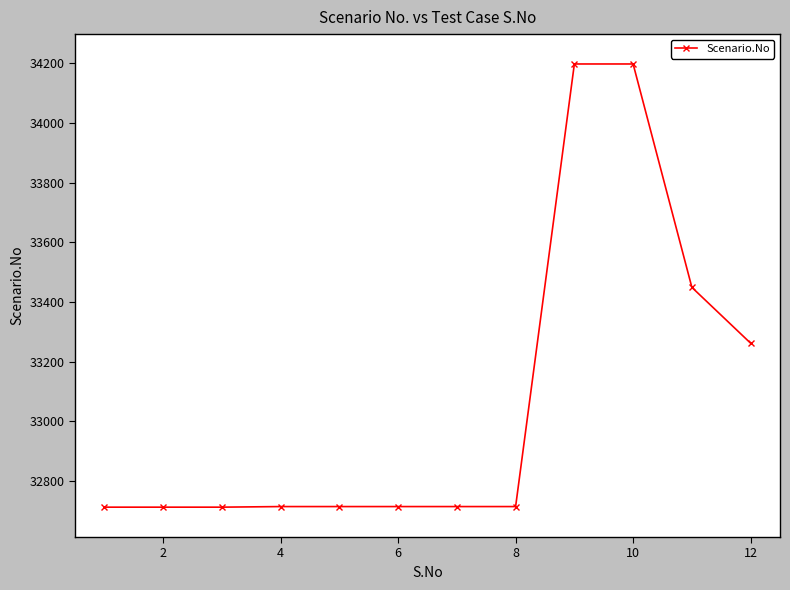

What is the greatest value displayed?

34197